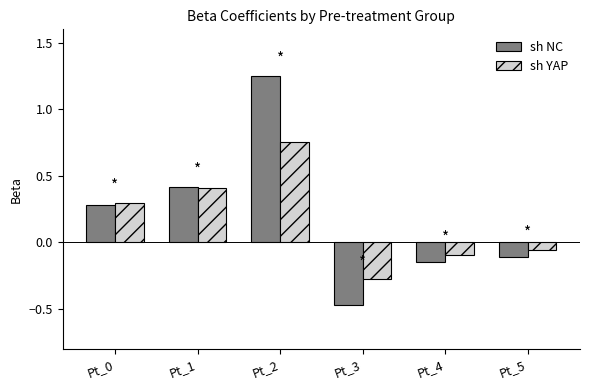

How many bars are there in each group?

2